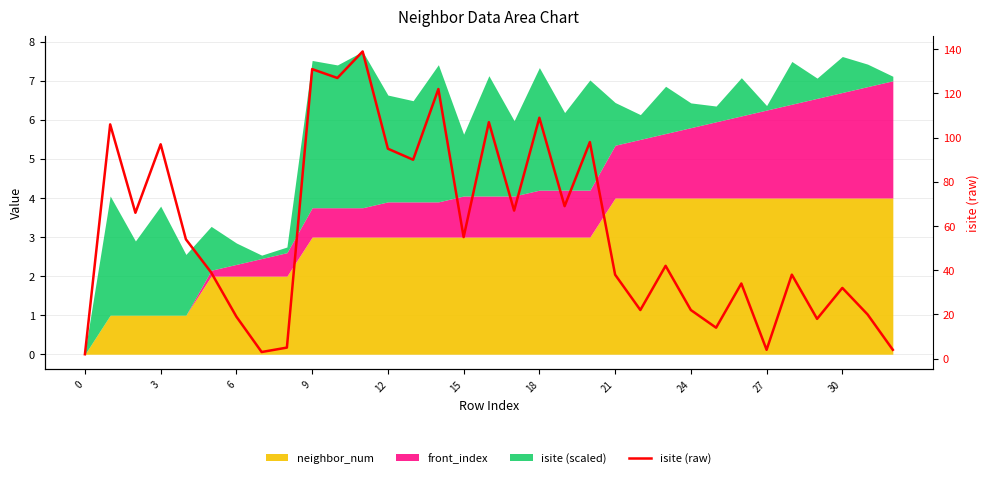

What is the maximum value shown in the chart?

139